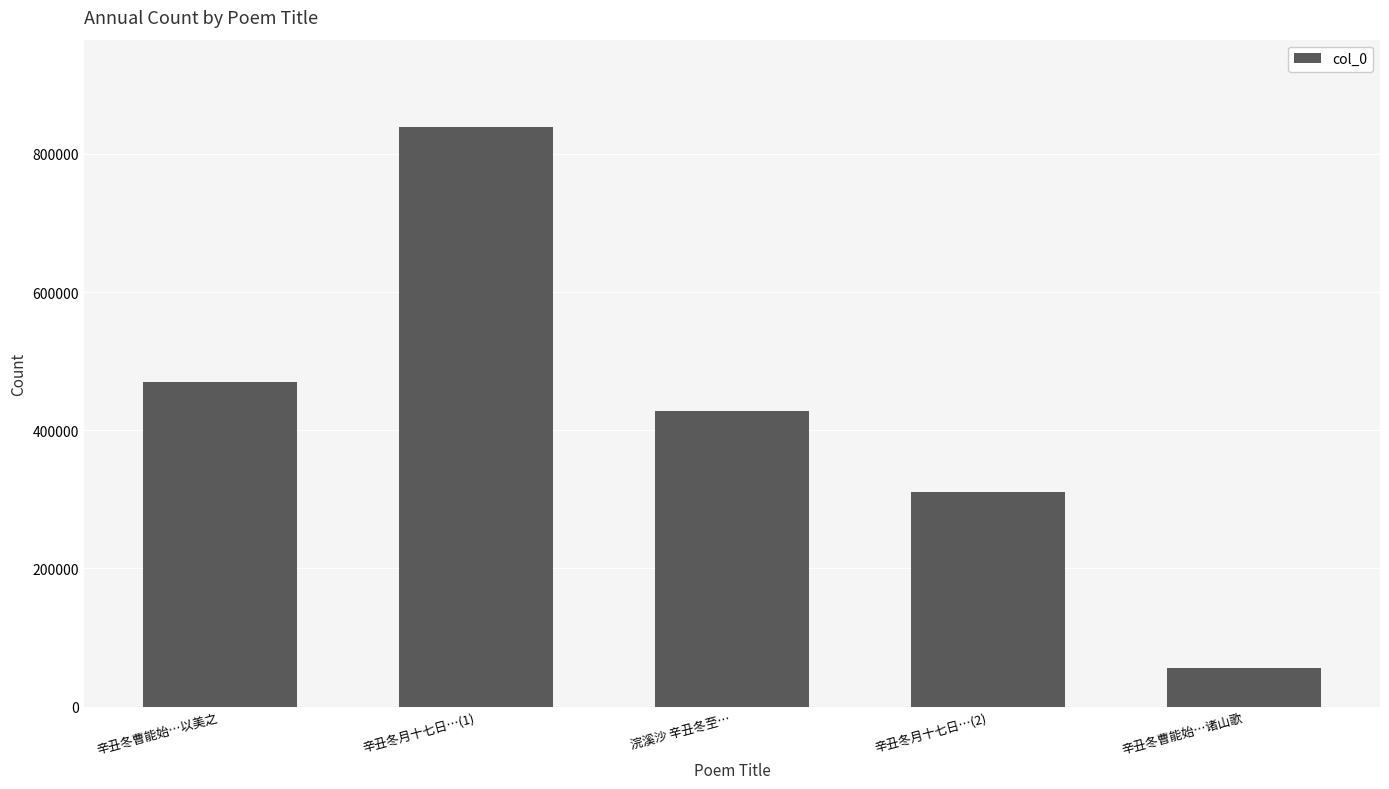

What is the greatest value displayed?

839330